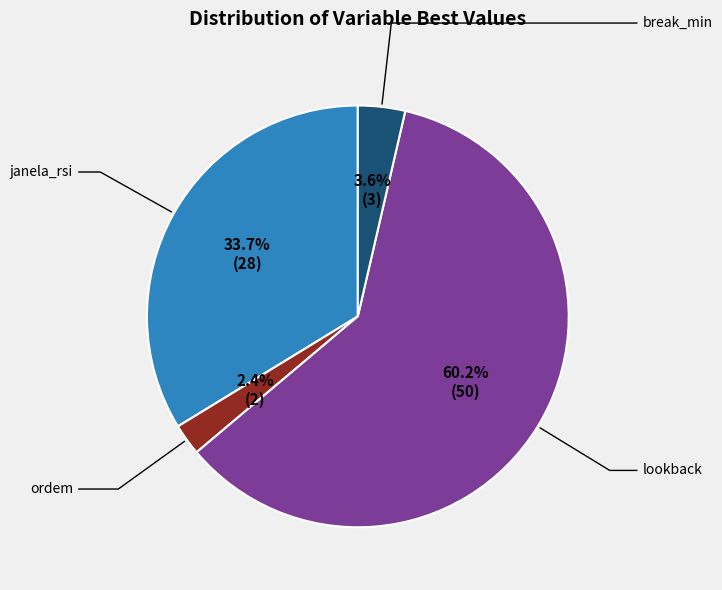

Does any single category account for the majority?

Yes